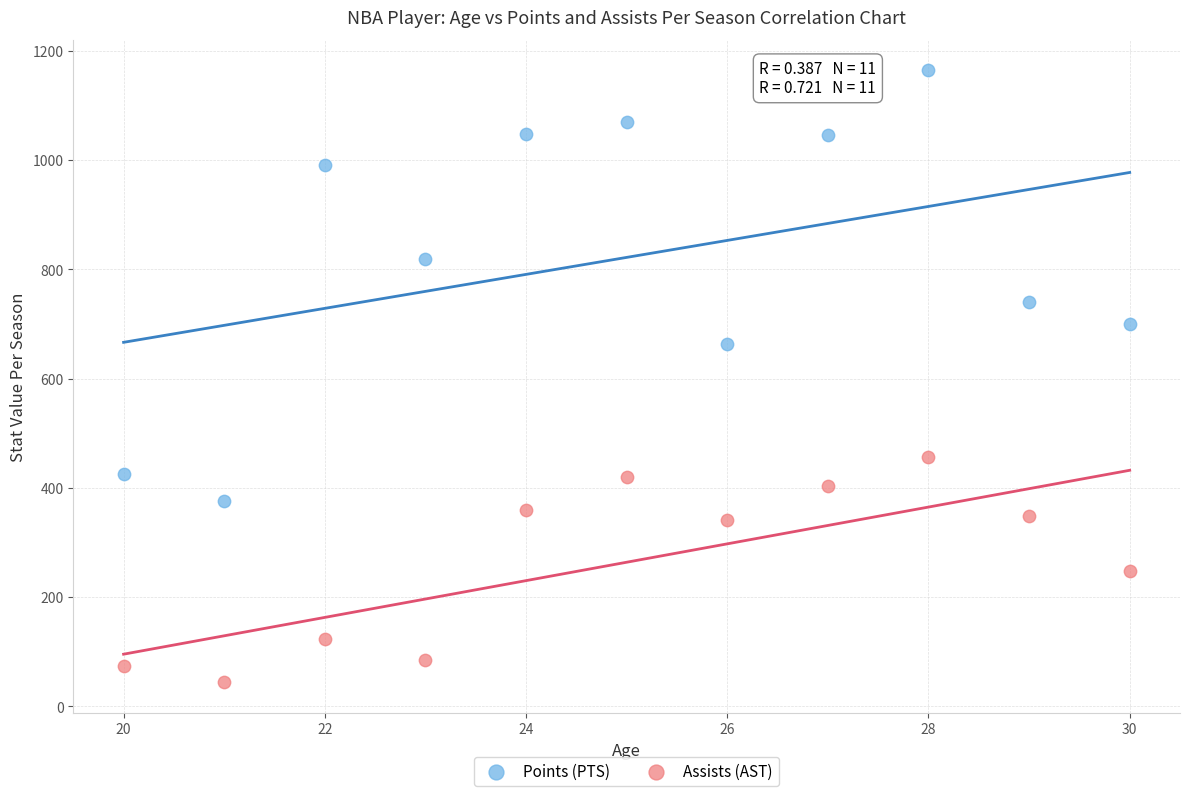

Which series contains the highest Y value?

Points (PTS)